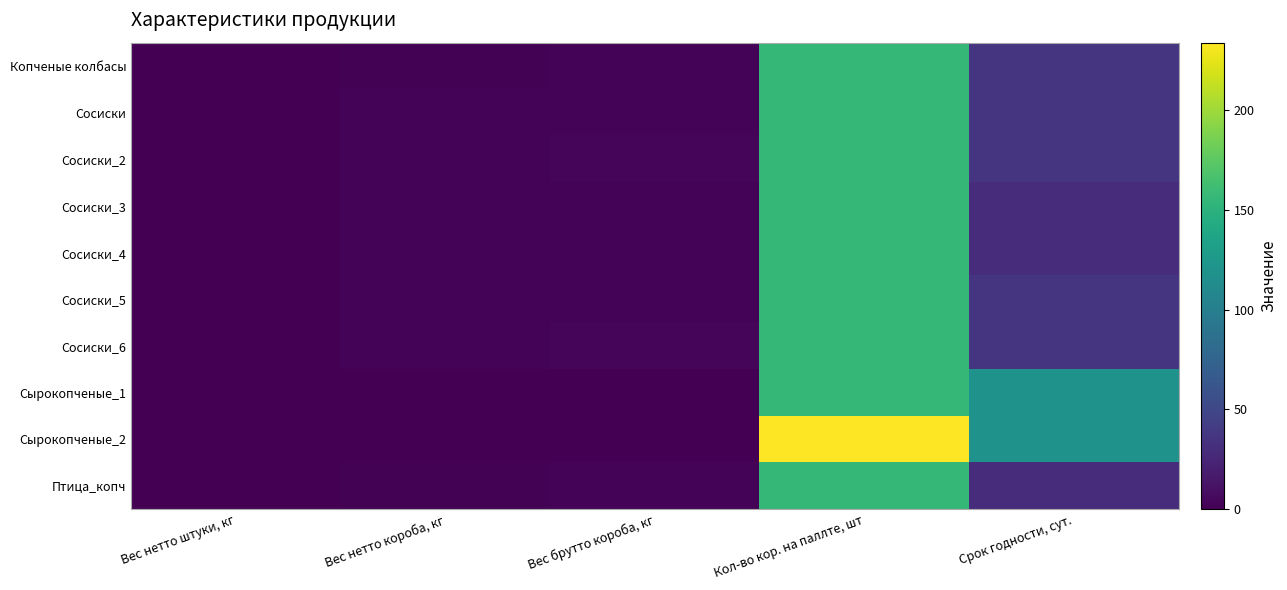

Which label corresponds to the largest value in the chart?

Кол-во кор. на паллте, шт